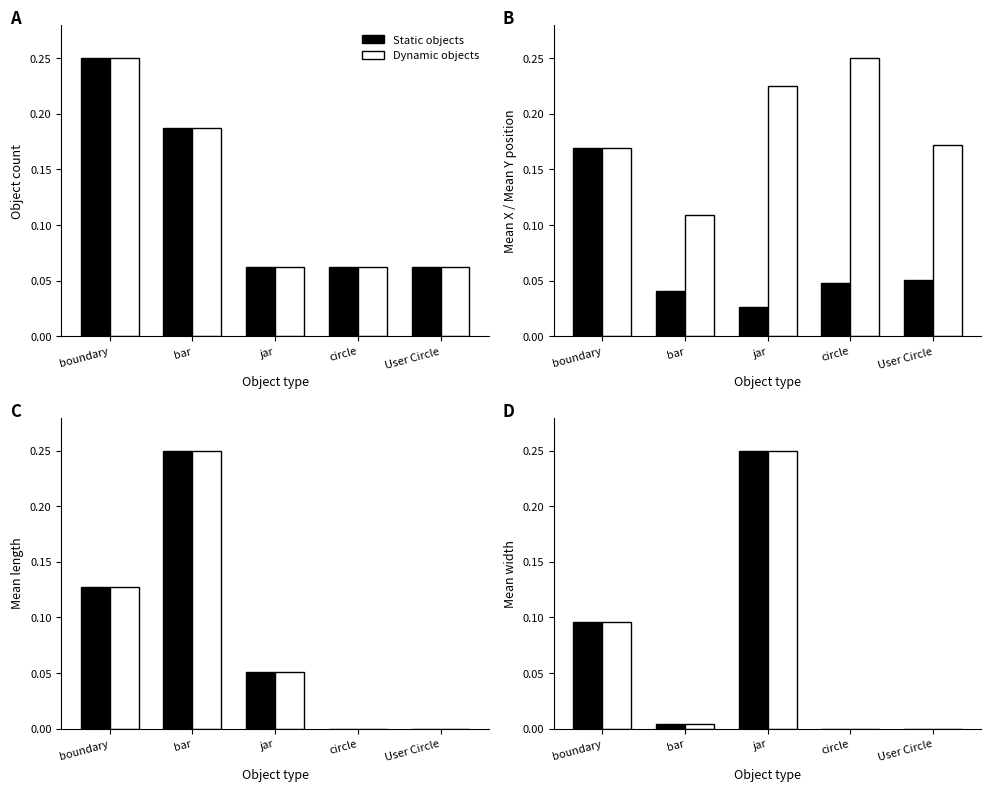

Count the number of categories in the chart.

5